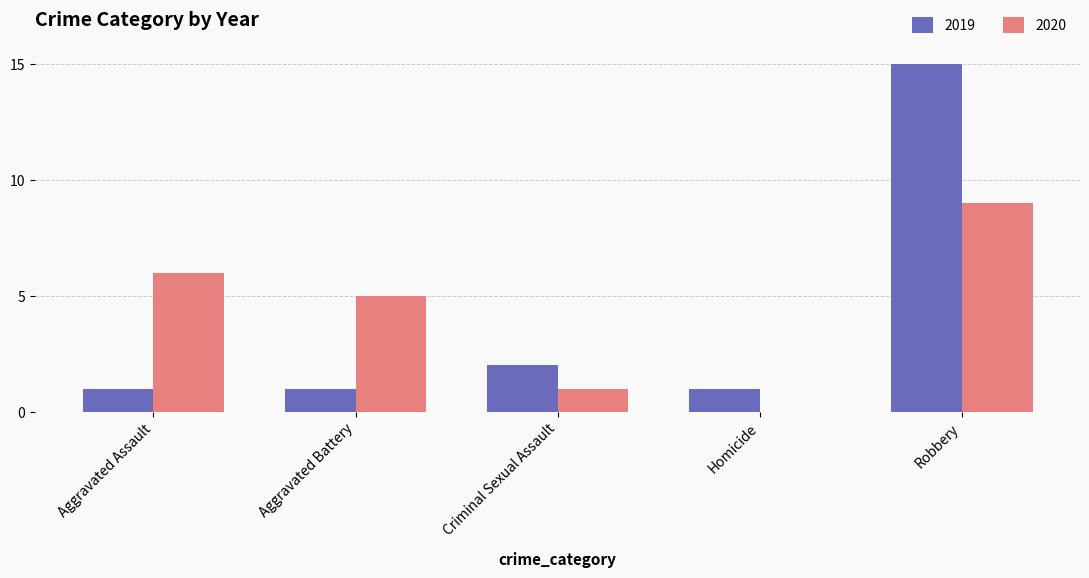

True or false: 2019 has a value of 2 at Criminal Sexual Assault.

True